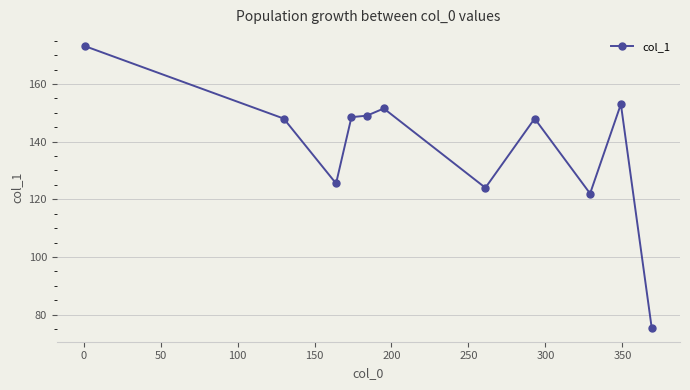

True or false: there are more than 0 points higher than both neighbors.

True